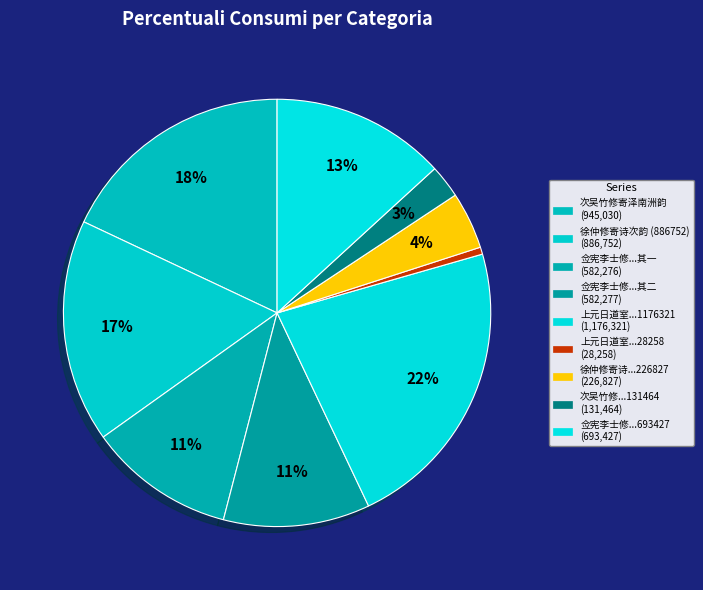

How many slices are in this pie chart?

9